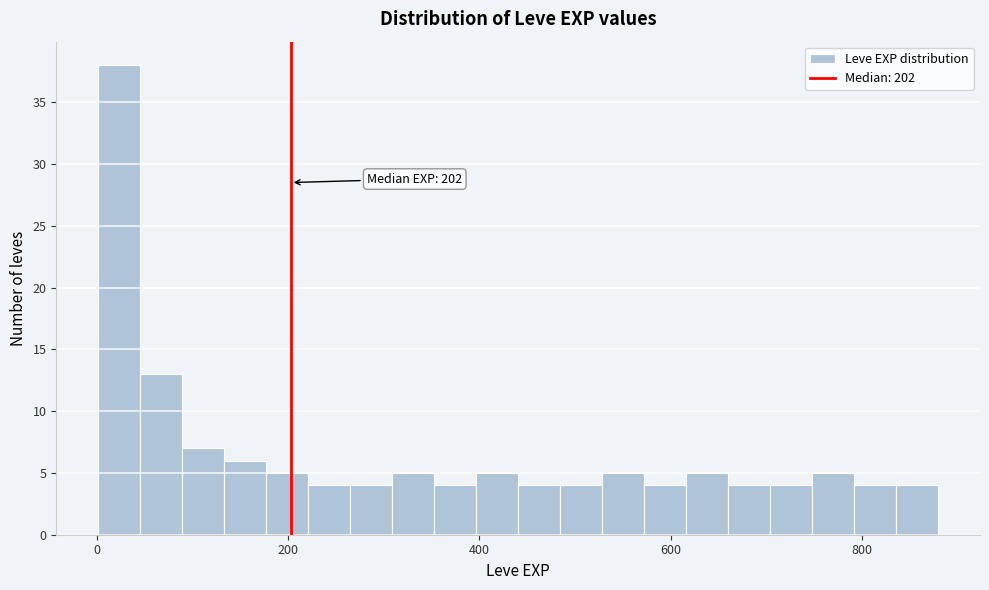

Around what value on the x-axis is the tallest bar? Give the approximate position of its centre, as read against the axis.

20